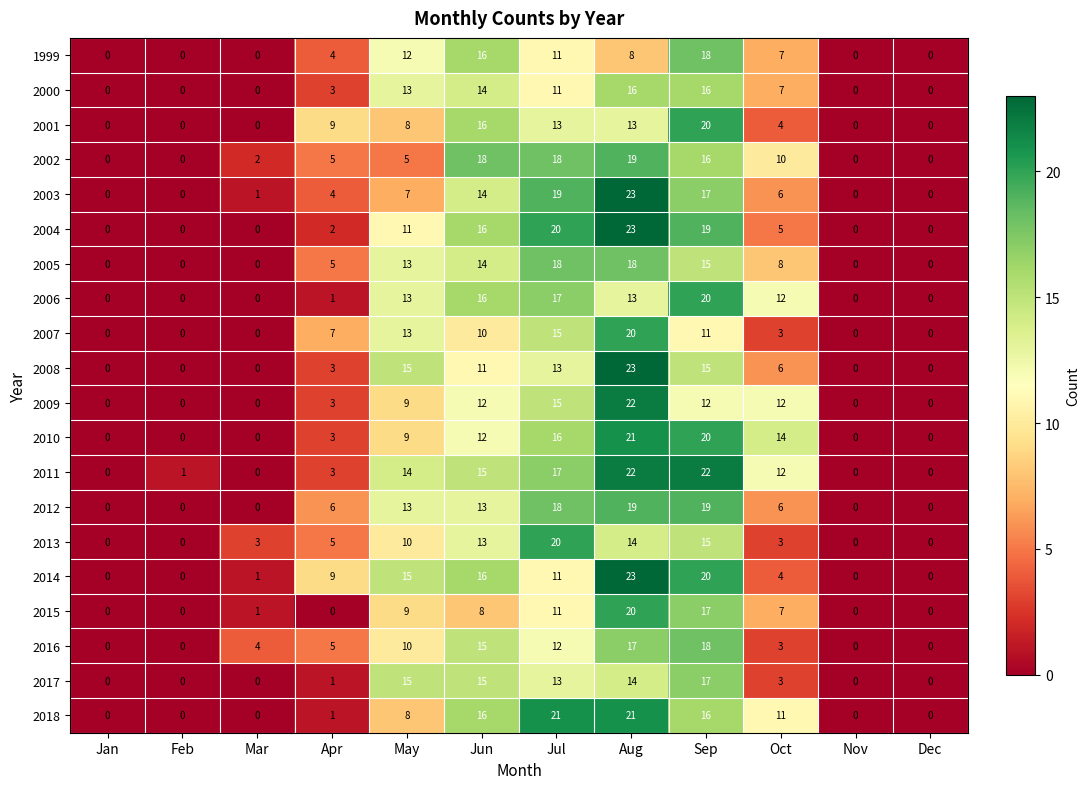

Which category has the highest value across all series?

Aug